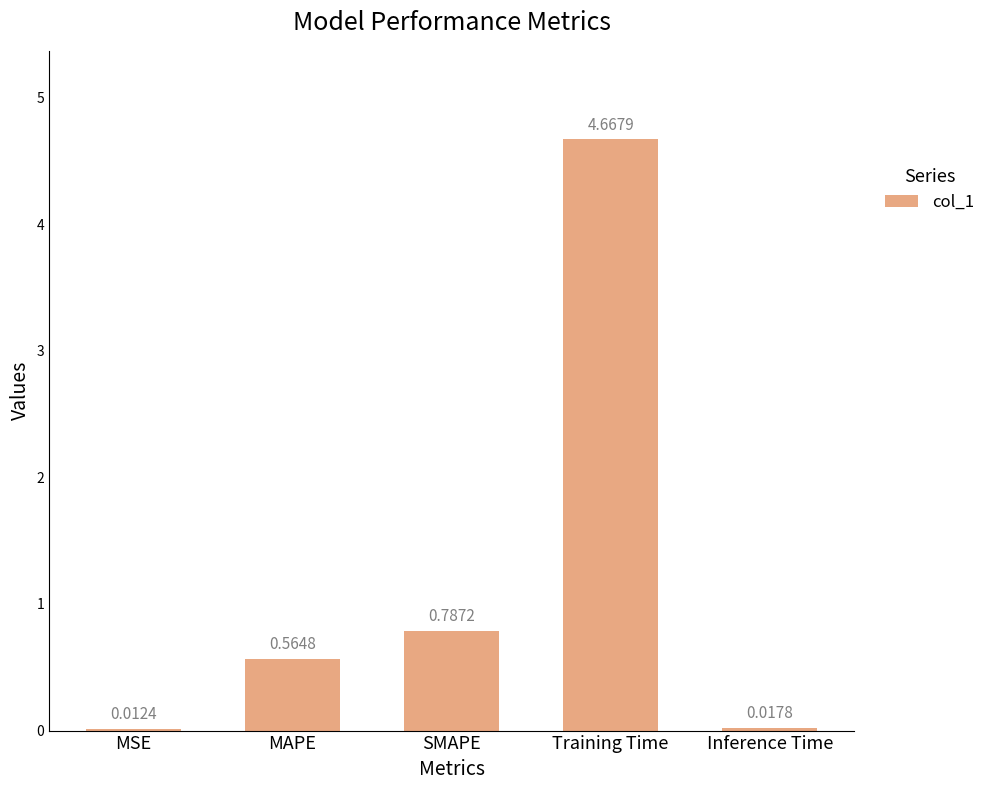

At which category does the chart reach its peak across all series?

Training Time